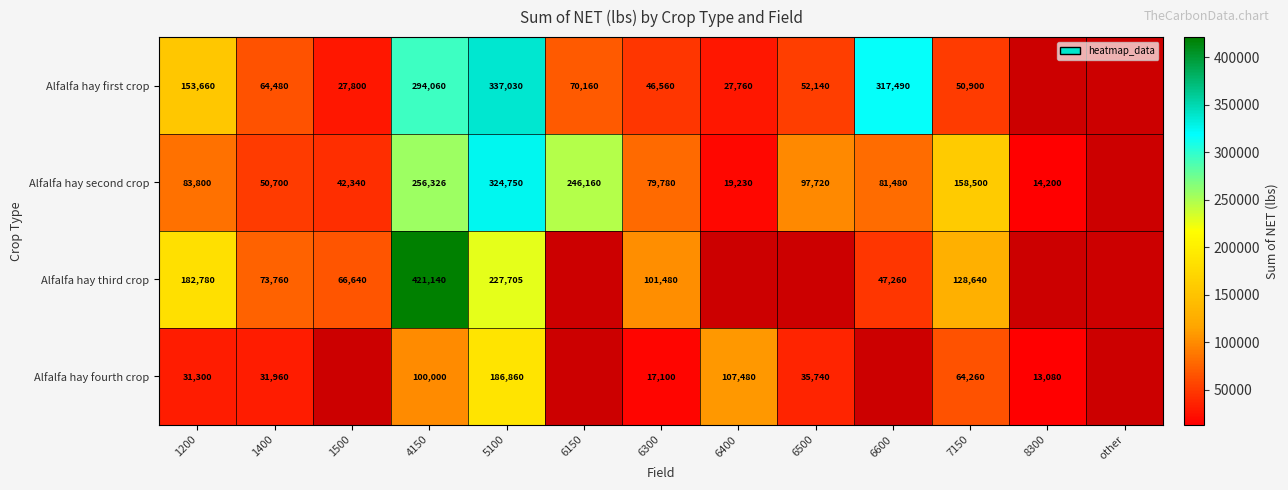

Which label corresponds to the largest value in the chart?

4150